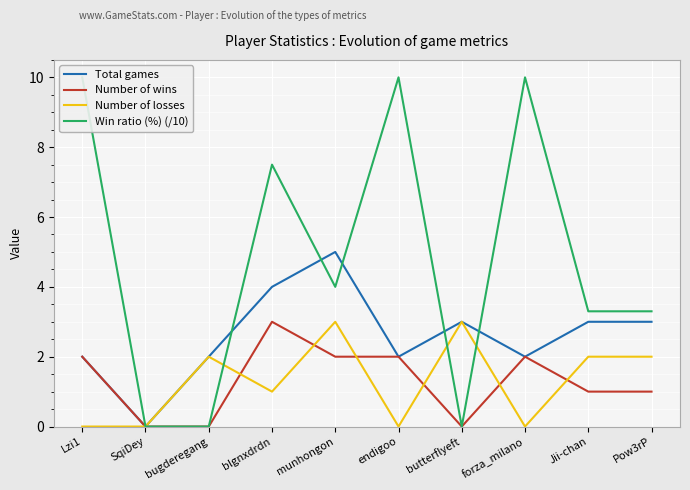

Count the Number of wins values in the range 0 to 2.

9